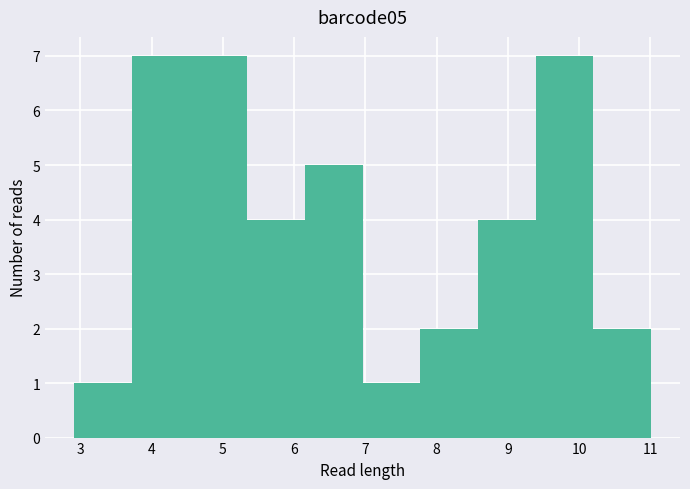

Reading left to right, transcribe this chart: for each bar, give the range it covers on the x-axis and its height. Neither the bar edges nor the heights are printed on the chart, so give them approximately, as read against the axes.

2.91 to 3.72: 1
3.72 to 4.53: 7
4.53 to 5.34: 7
5.34 to 6.15: 4
6.15 to 6.96: 5
6.96 to 7.77: 1
7.77 to 8.58: 2
8.58 to 9.39: 4
9.39 to 10.20: 7
10.20 to 11.01: 2